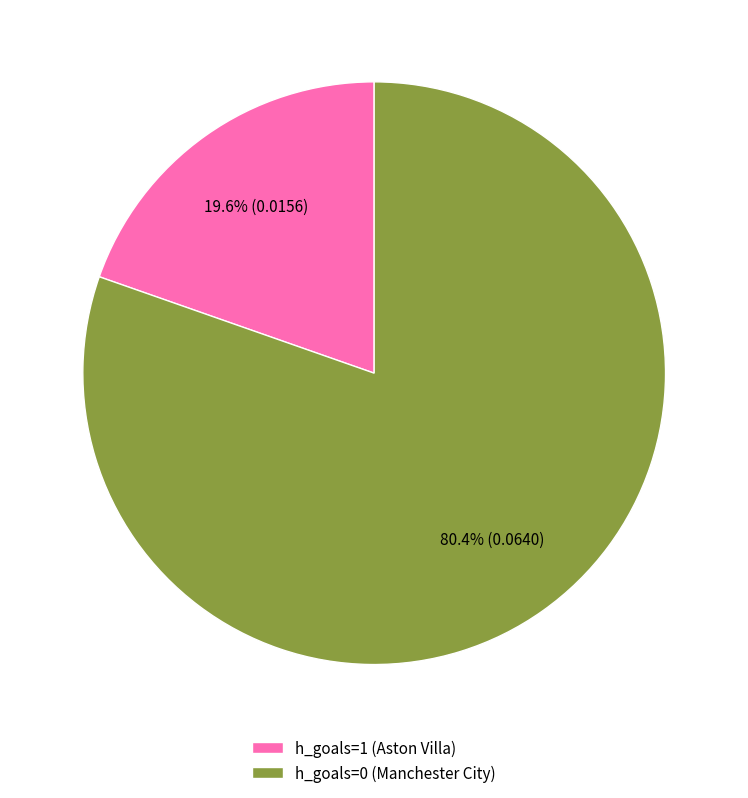

True or false: h_goals=1 (Aston Villa) accounts for 13% of the total.

False